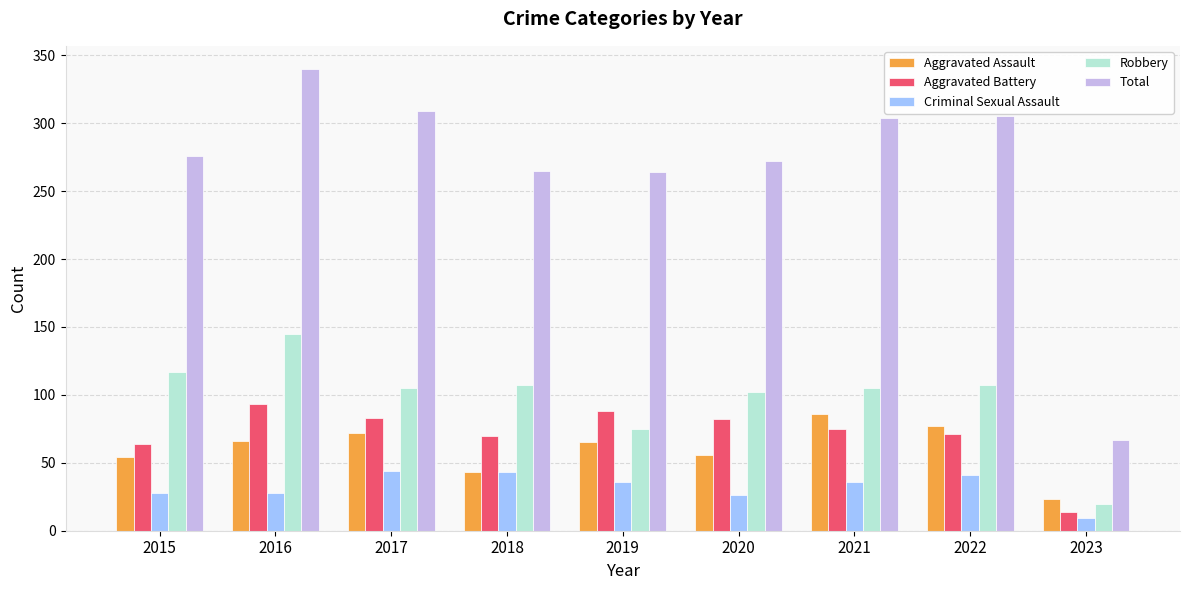

Rank the series by their maximum value, from lowest to highest.

Criminal Sexual Assault, Aggravated Assault, Aggravated Battery, Robbery, Total